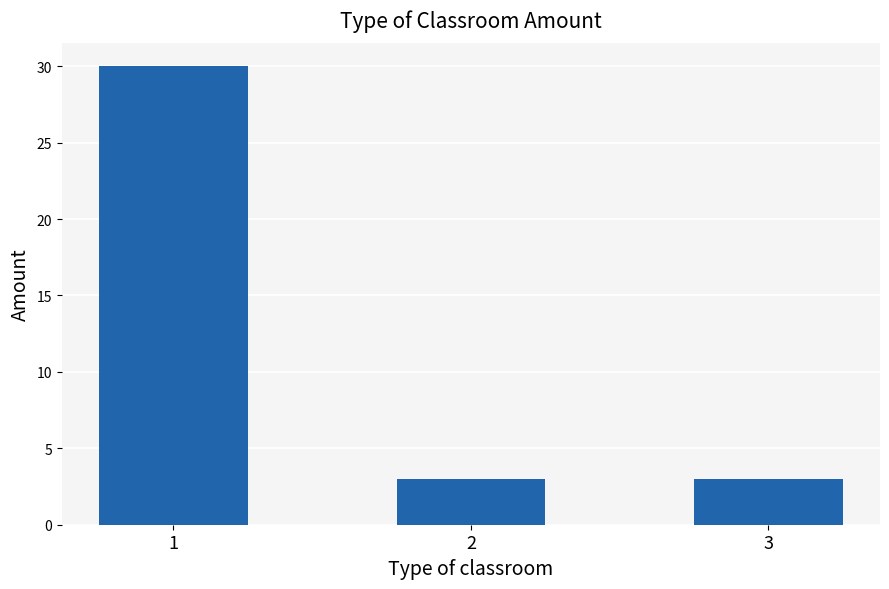

Count the values in the range 3 to 30.

3